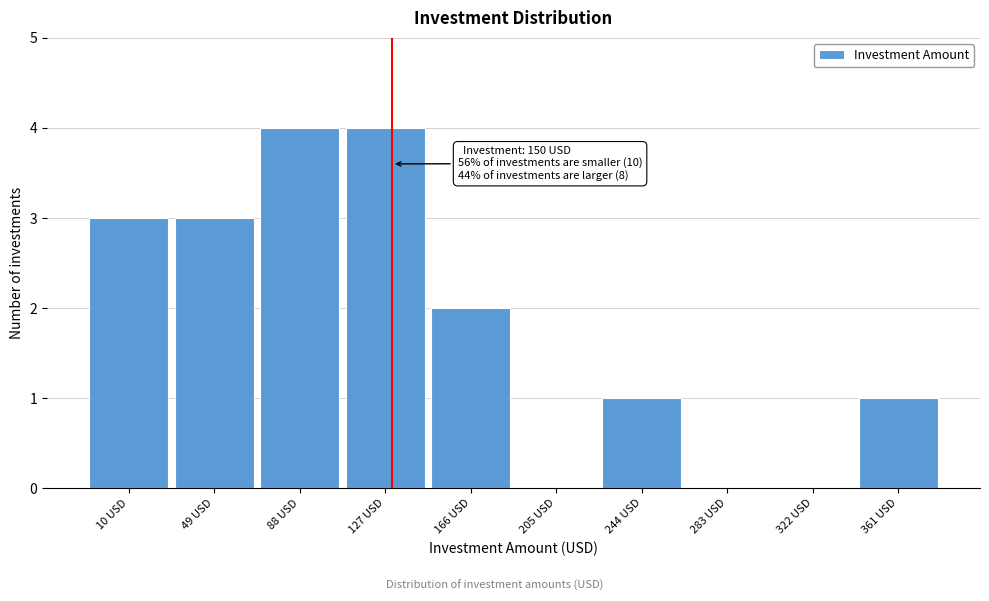

Reading left to right, what are all the values shown in this chart?

10 USD=3	49 USD=3	88 USD=4	127 USD=4	166 USD=2	205 USD=0	244 USD=1	283 USD=0	322 USD=0	361 USD=1